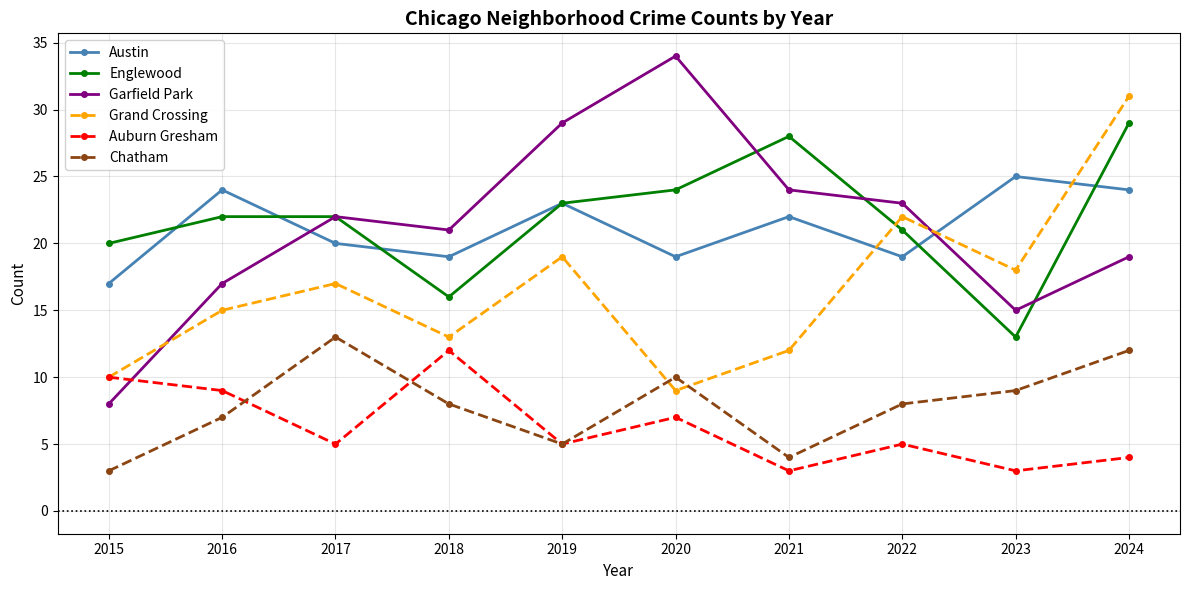

At how many categories does at least one series exceed 4?

10